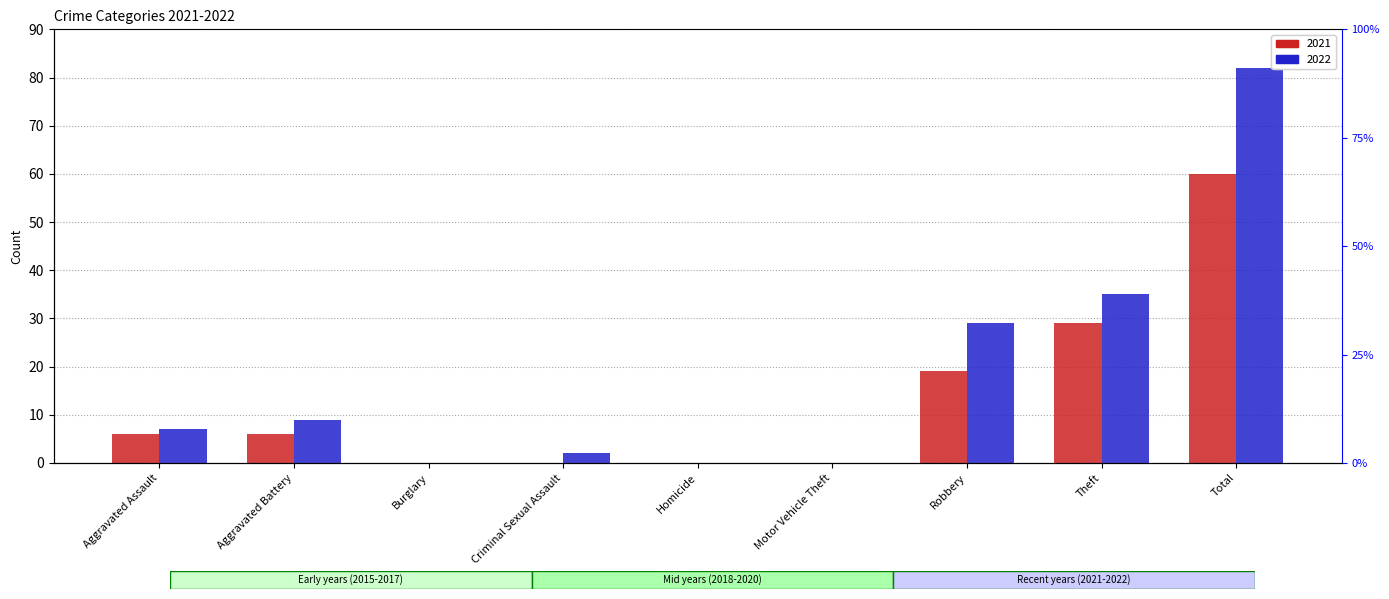

At which label does 2022 reach its minimum?

Burglary